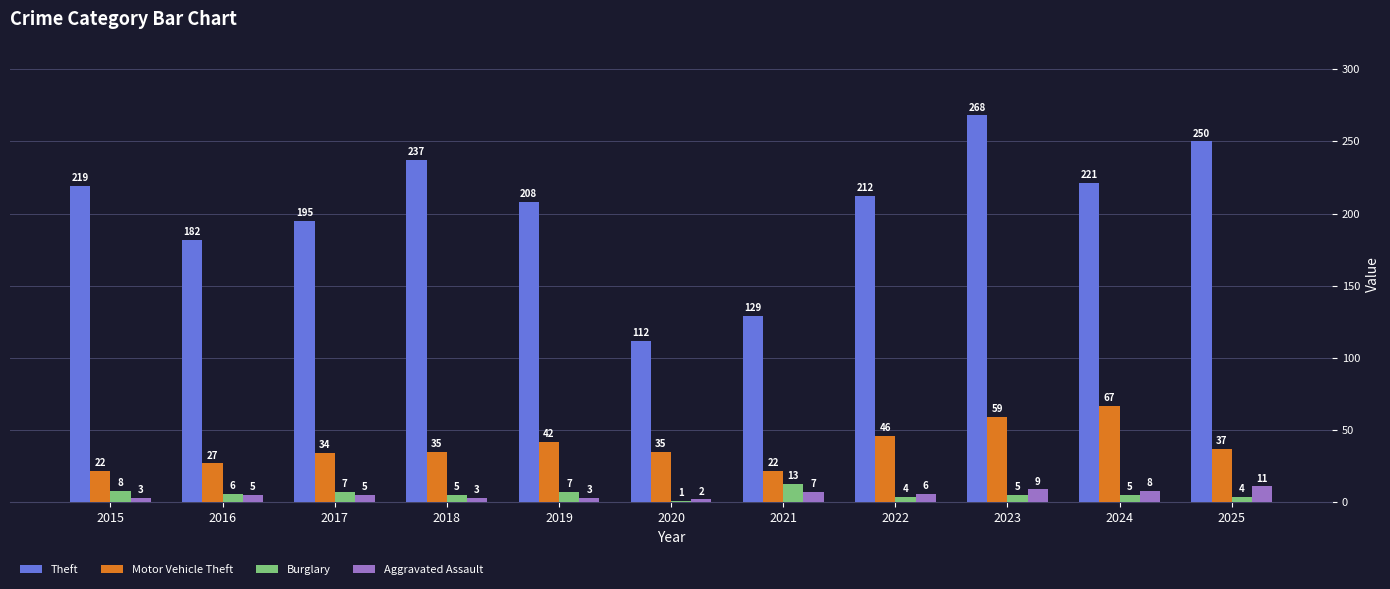

What is the difference between the maximum and minimum values in the Theft series?

156